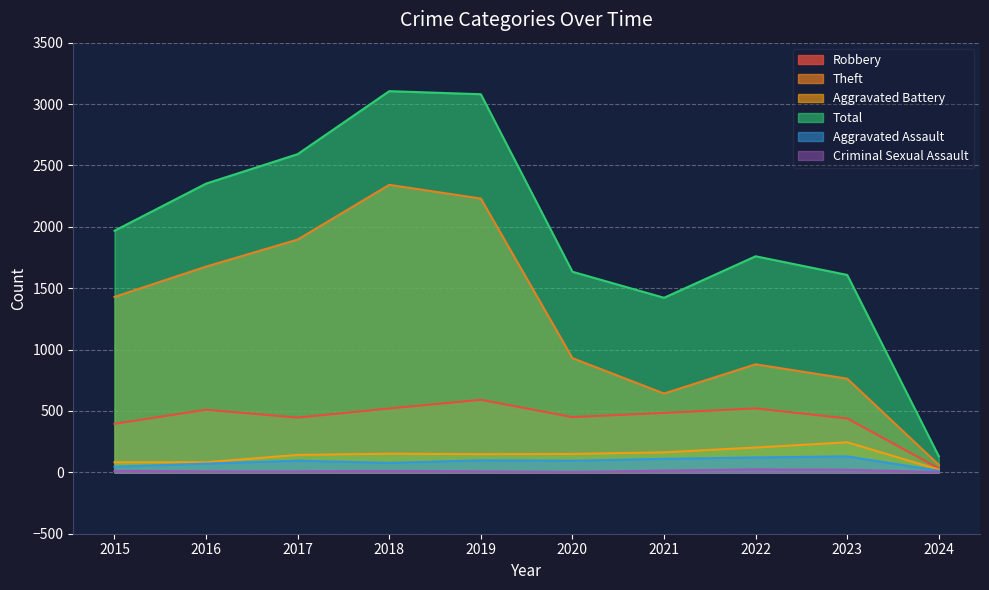

At which label does Total first exceed 1968?

2016